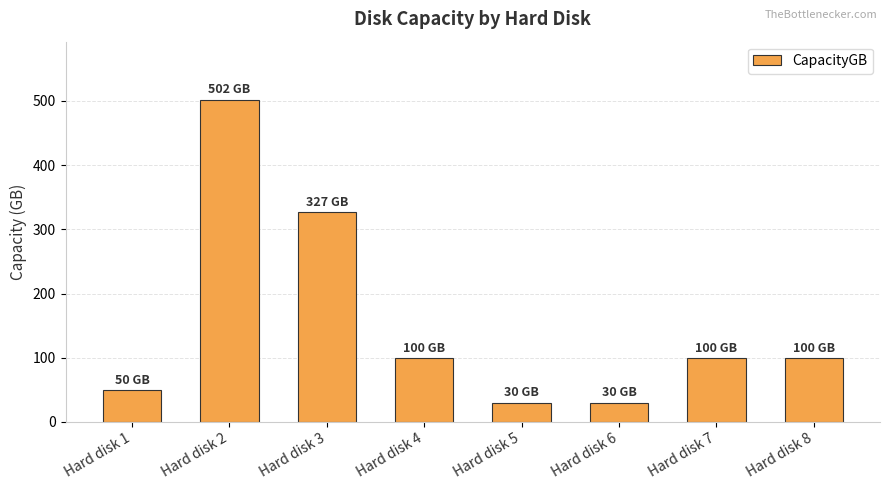

Reading right to left, extract all data points from this chart.

Hard disk 8=100	Hard disk 7=100	Hard disk 6=30	Hard disk 5=30	Hard disk 4=100	Hard disk 3=327	Hard disk 2=502	Hard disk 1=50